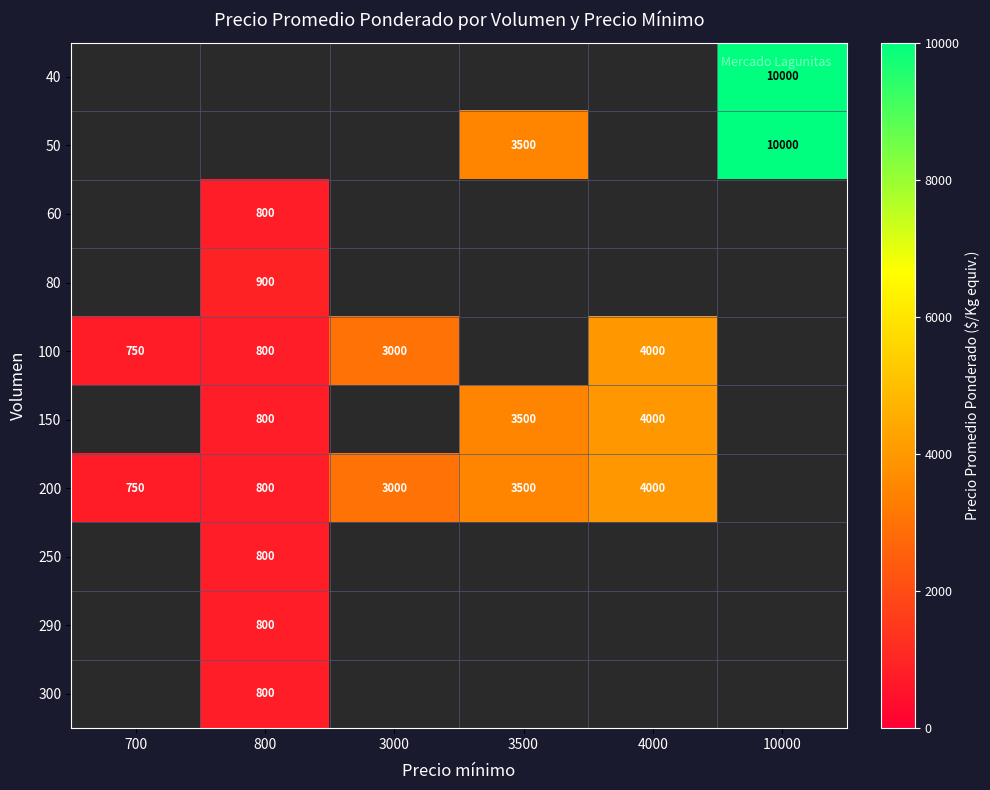

The 100 series shows 800 at 800. True or false?

True